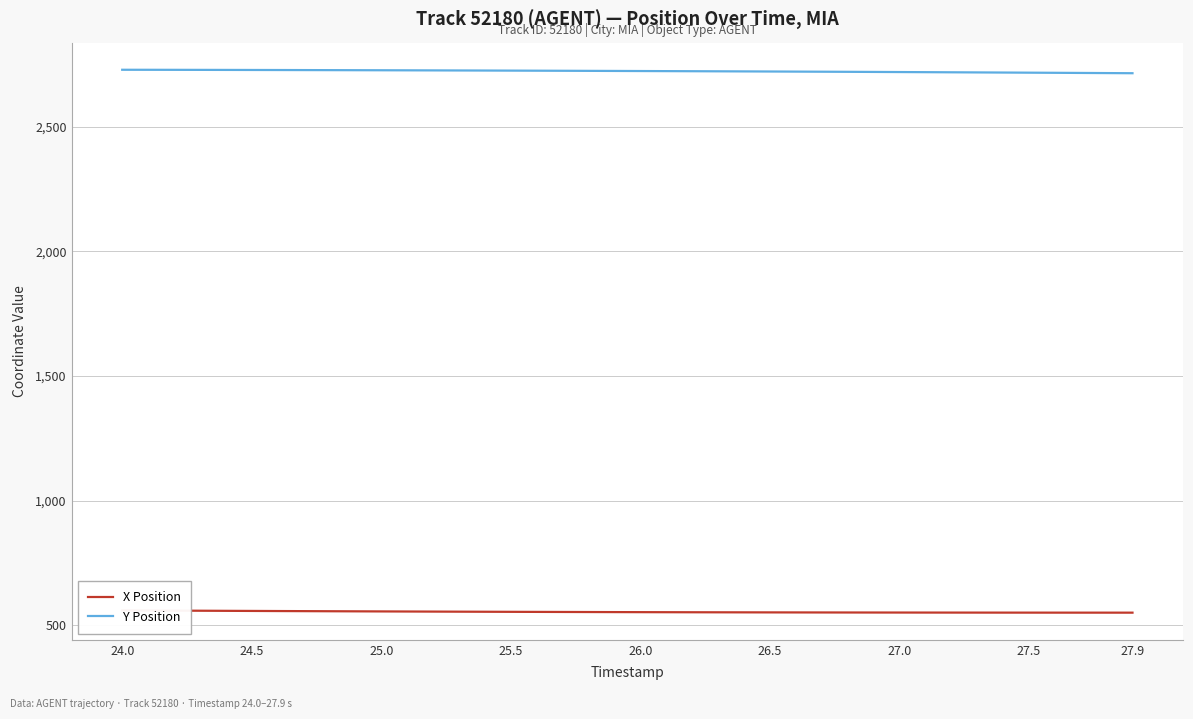

At which category does the chart reach its peak across all series?

24.0